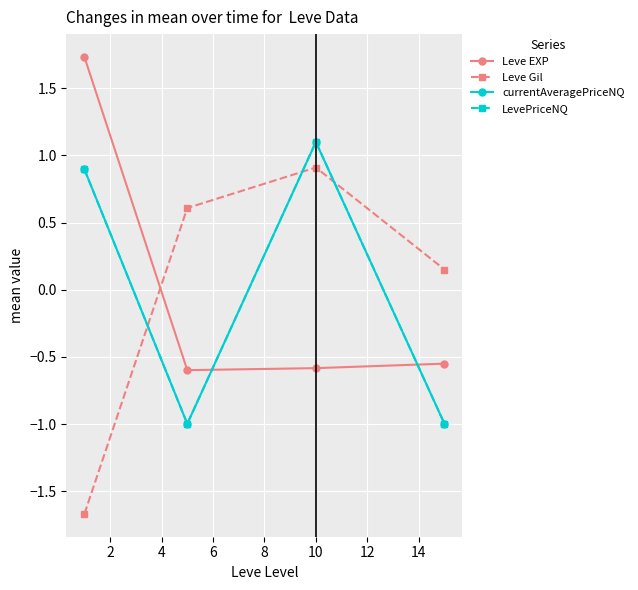

What is the value of the LevePriceNQ point at the 3rd from the left?

1.1